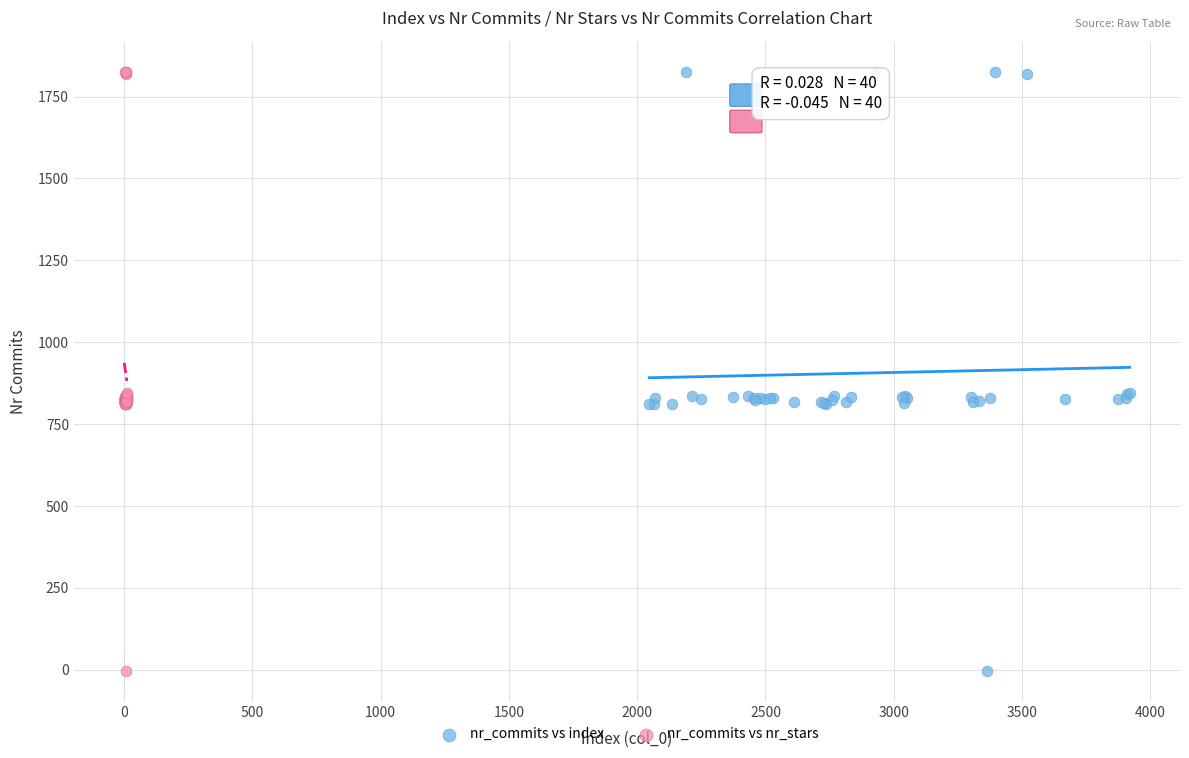

What are all the series names shown in the legend?

nr_commits vs index, nr_commits vs nr_stars